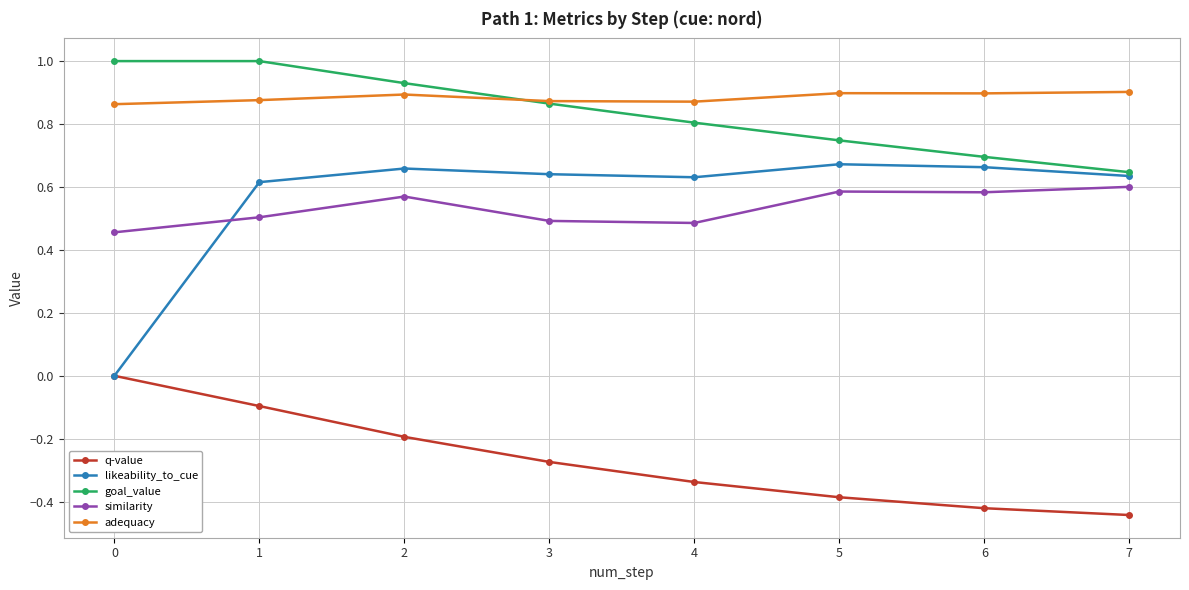

Is it true that goal_value equals 0.3 at 5?

False